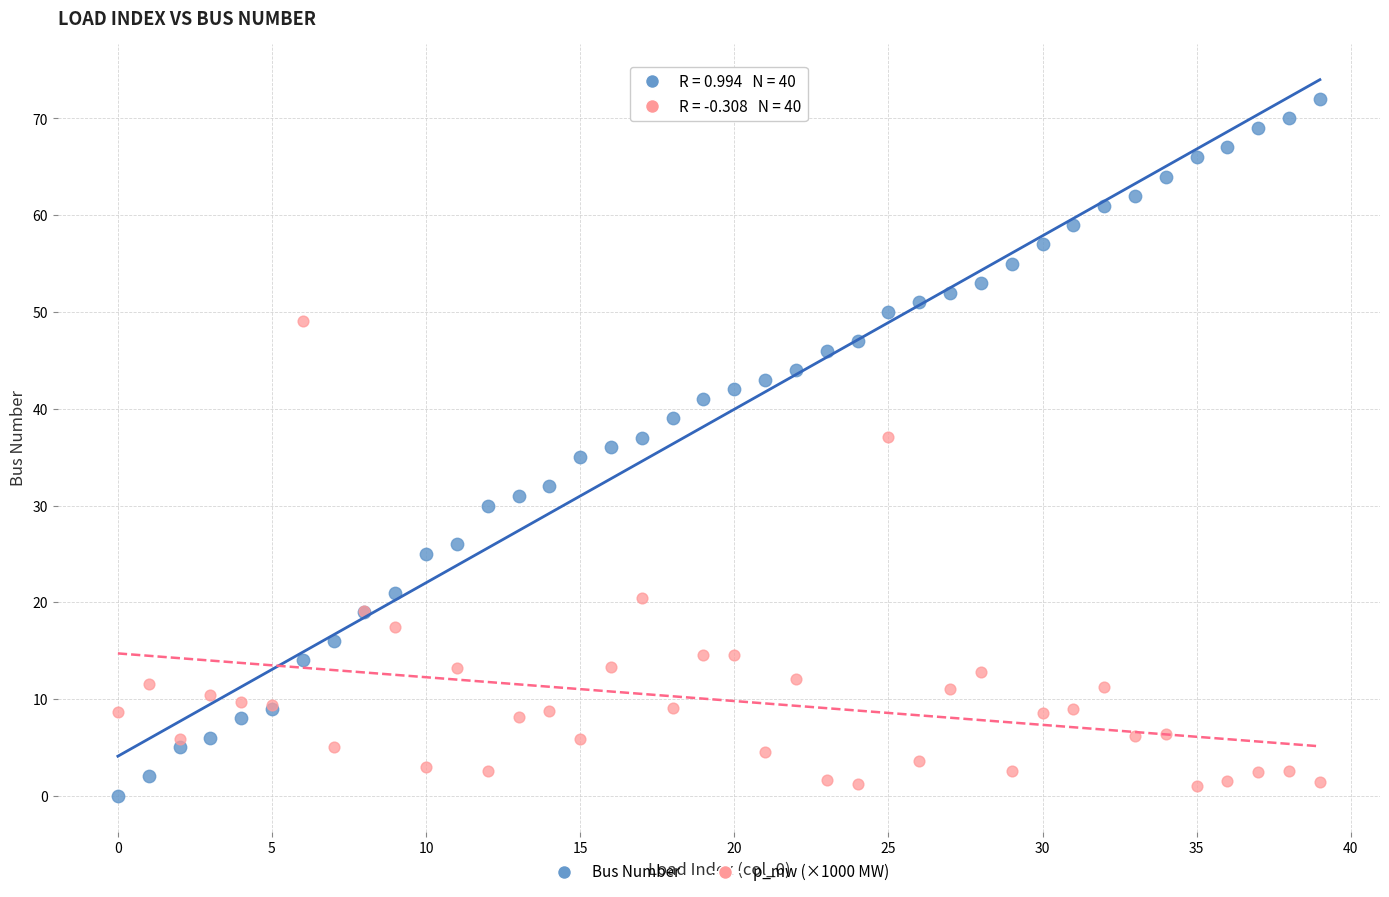

Which series has the widest spread of Y values?

Bus Number